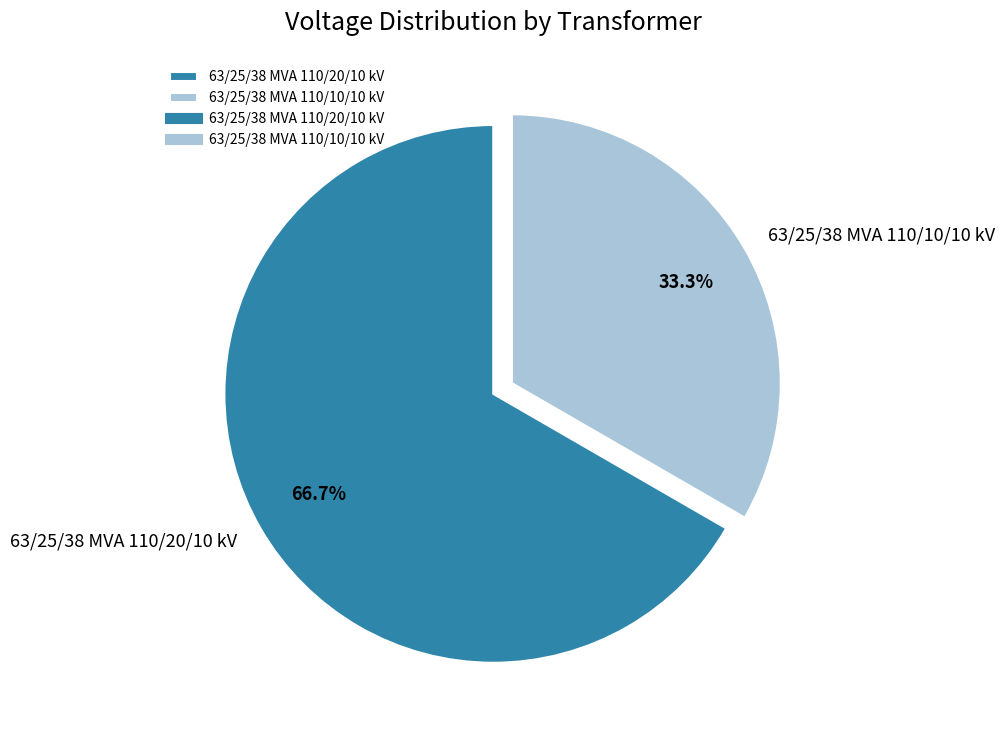

To the nearest percent, what portion does 63/25/38 MVA 110/10/10 kV represent?

33%